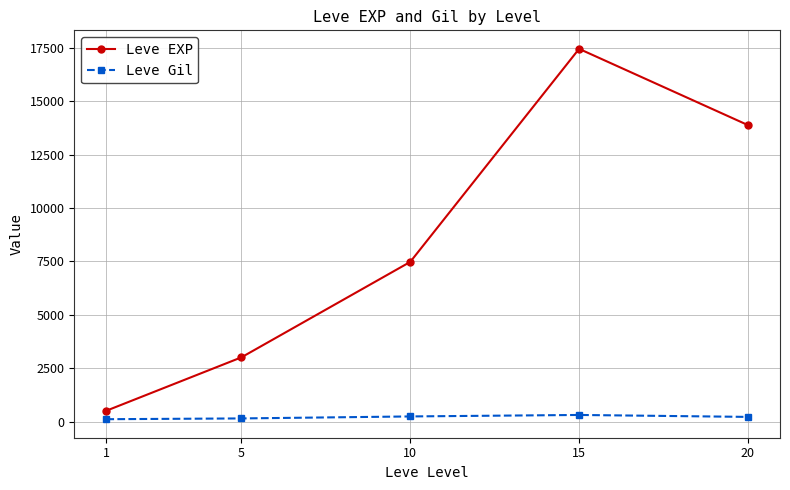

Rank the series at 10 from highest to lowest value.

Leve EXP, Leve Gil